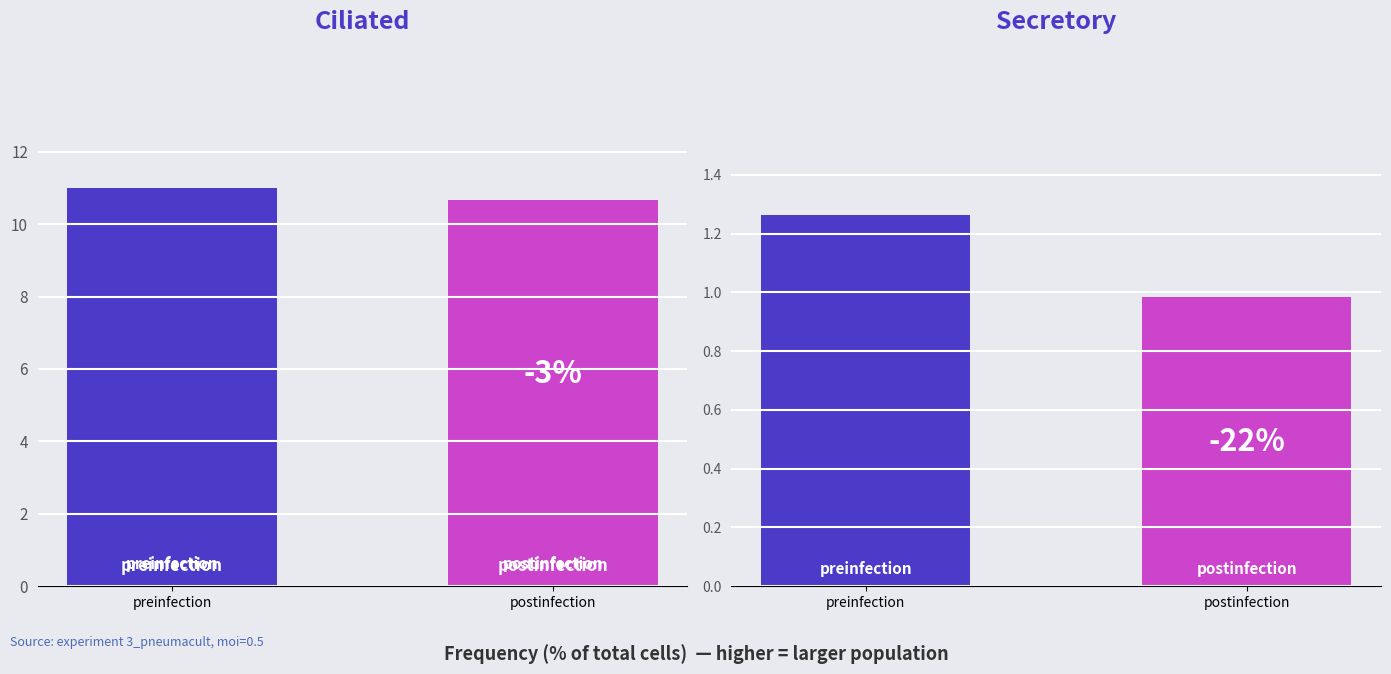

At which category does the chart reach its peak across all series?

preinfection